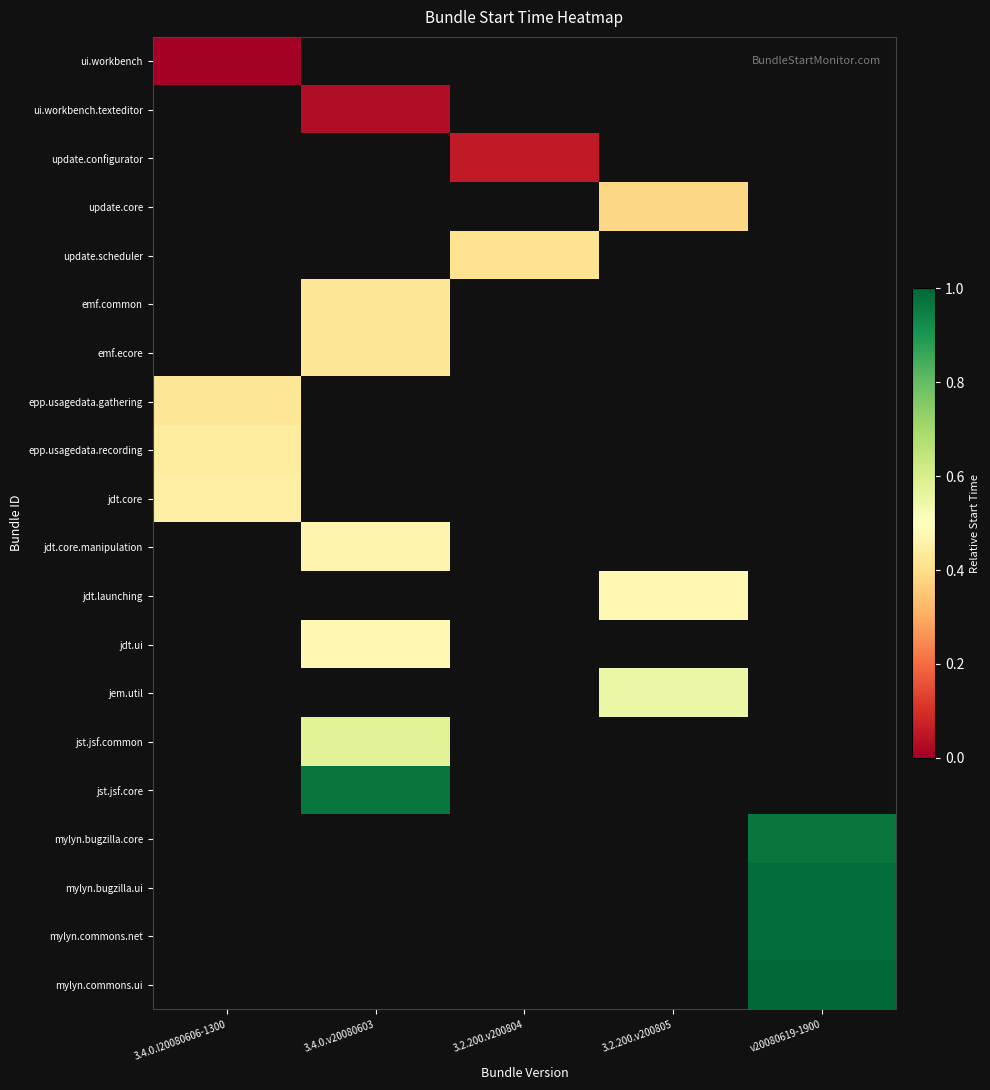

Is the value of ui.workbench at 3.2.200.v200805 greater than the value of epp.usagedata.recording at v20080619-1900?

No